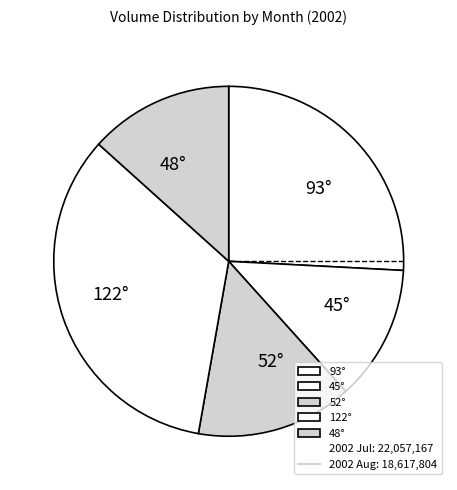

Is there a majority slice in this chart?

No